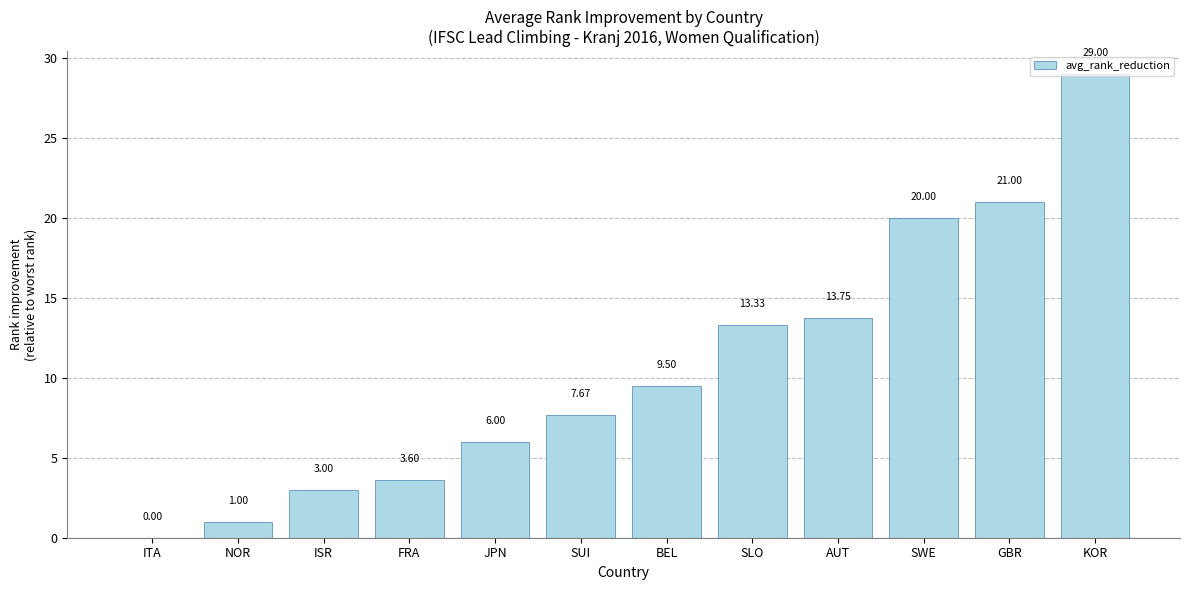

Reading left to right, what are all the values shown in this chart?

ITA=0.0	NOR=1.0	ISR=3.0	FRA=3.6	JPN=6.0	SUI=7.7	BEL=9.5	SLO=13.3	AUT=13.8	SWE=20.0	GBR=21.0	KOR=29.0